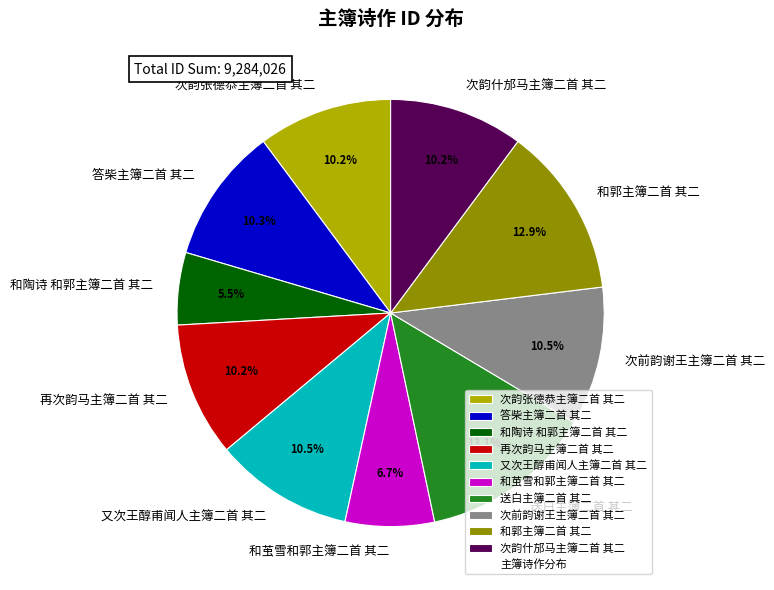

Approximately how many times larger is the value at 和茧雪和郭主簿二首 其二 compared to 答柴主簿二首 其二?

0.7